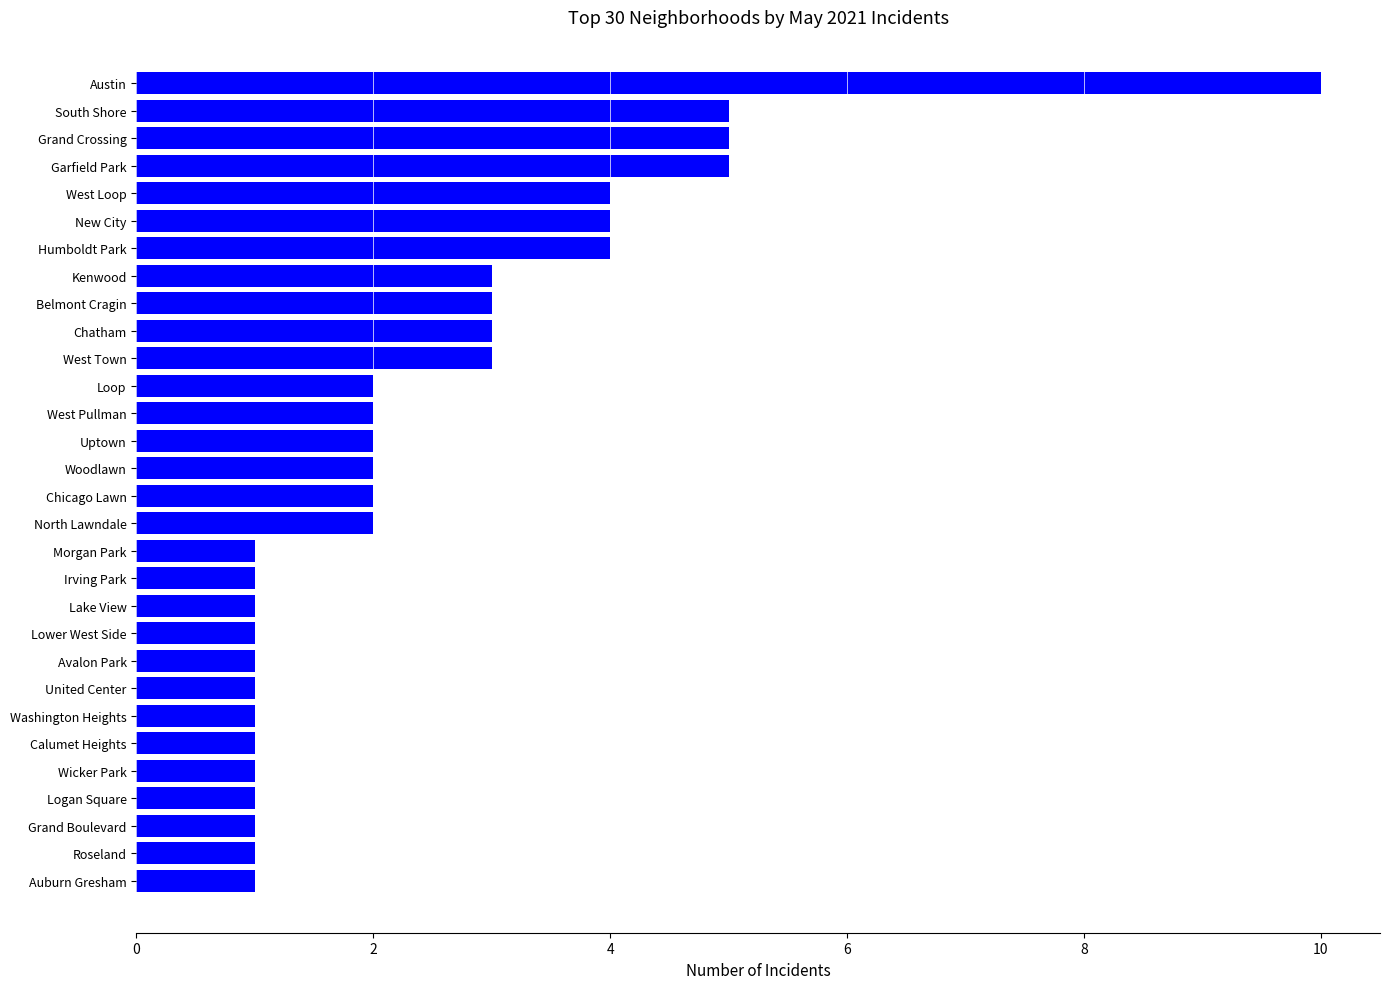

What is the difference between the maximum and minimum values?

9